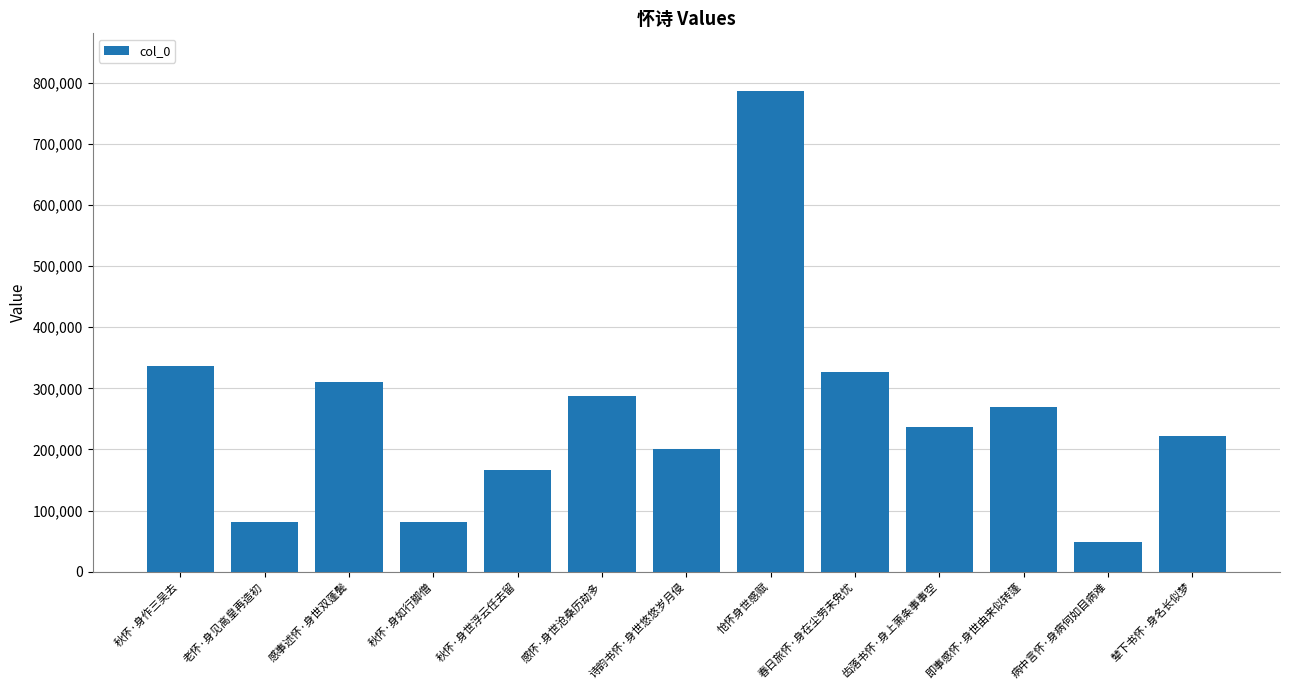

What is the maximum value shown in the chart?

786490